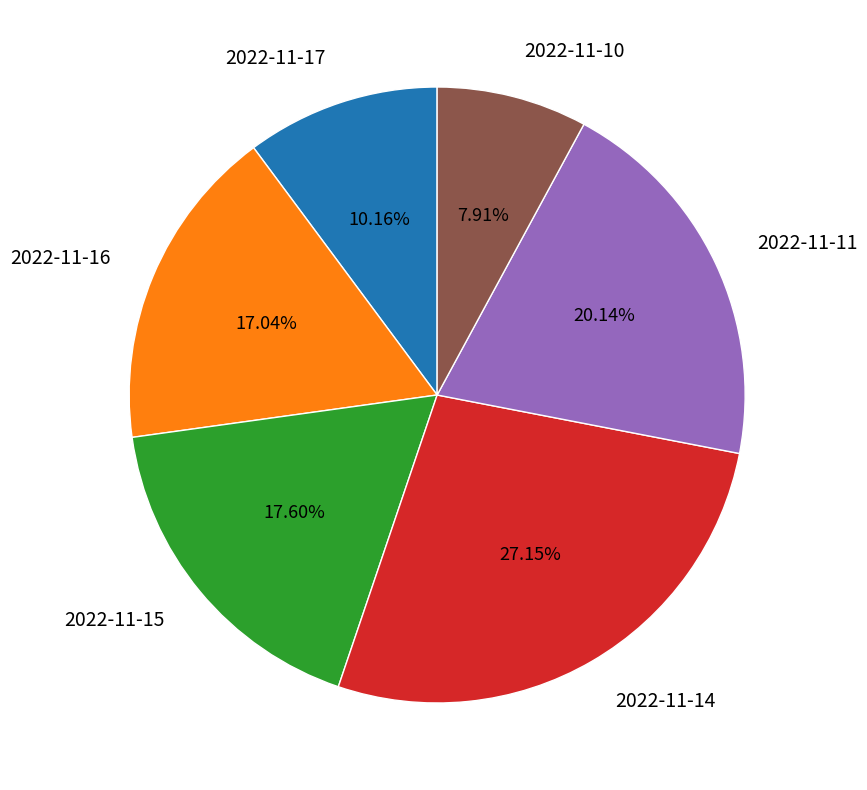

What portion of the pie excludes 2022-11-14?

72.8%